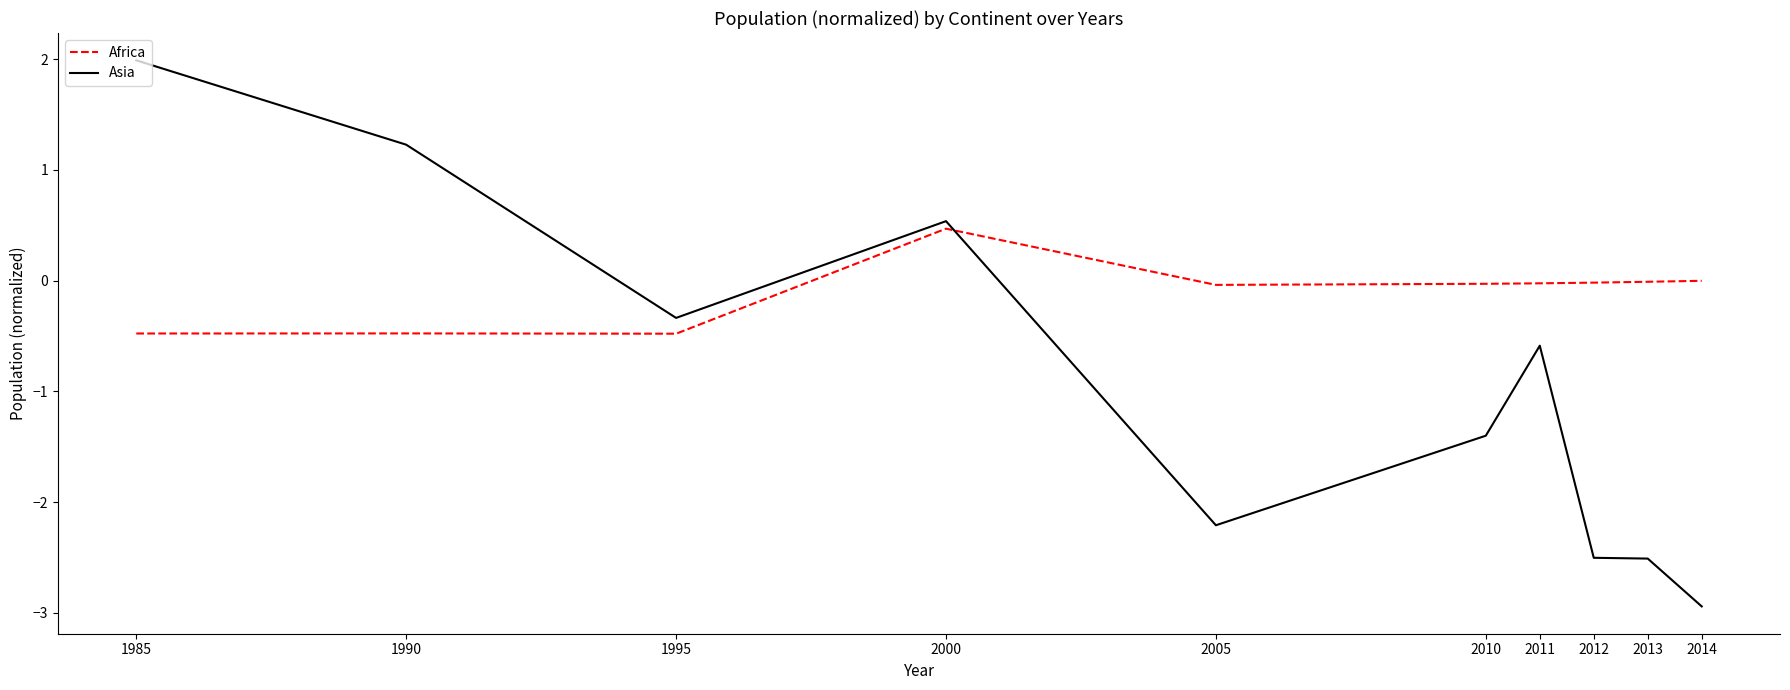

At which category is the sum across all series the highest?

1985